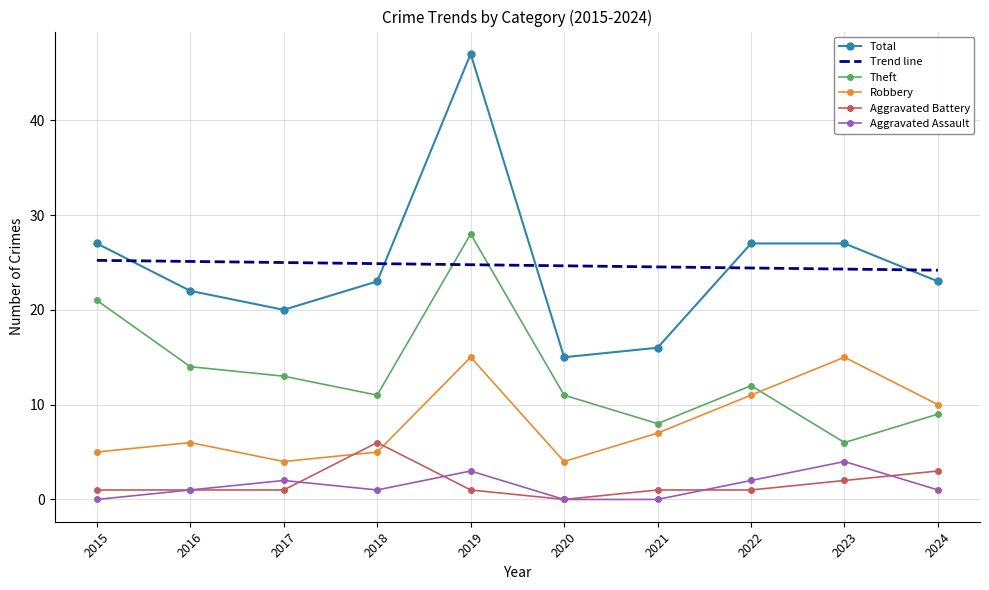

After their last crossing, which series has the higher values: Total or Trend line?

Trend line